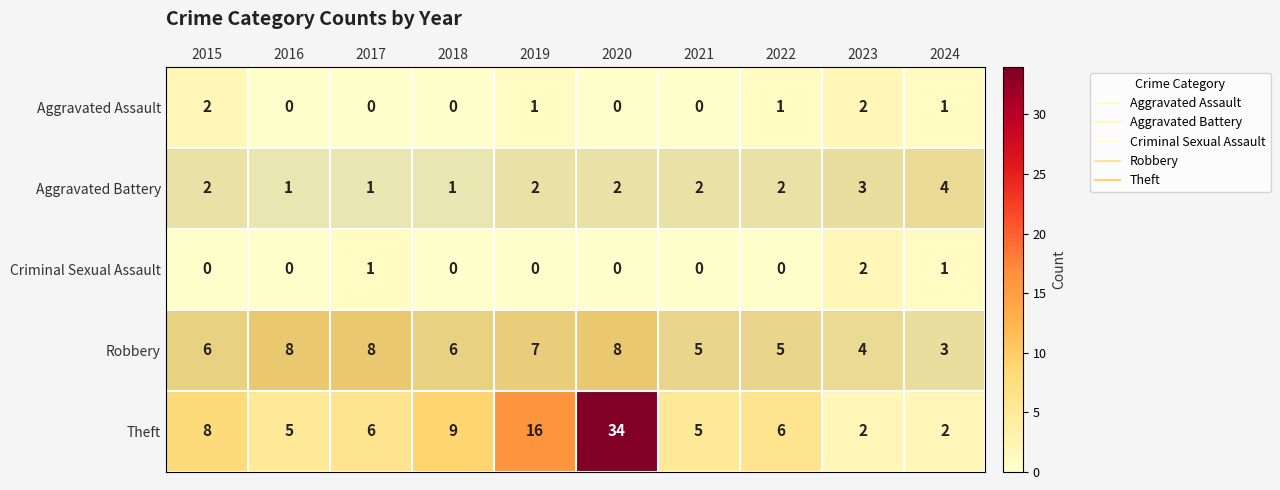

What is the average value of the Theft series?

9